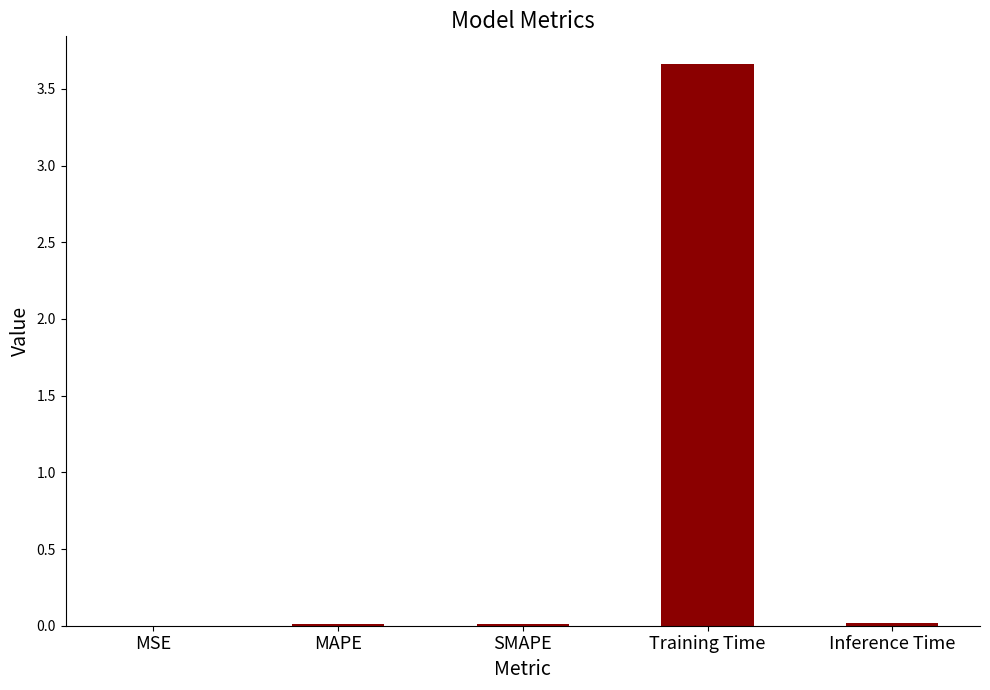

Is it true that the value at SMAPE is 0.0?

True